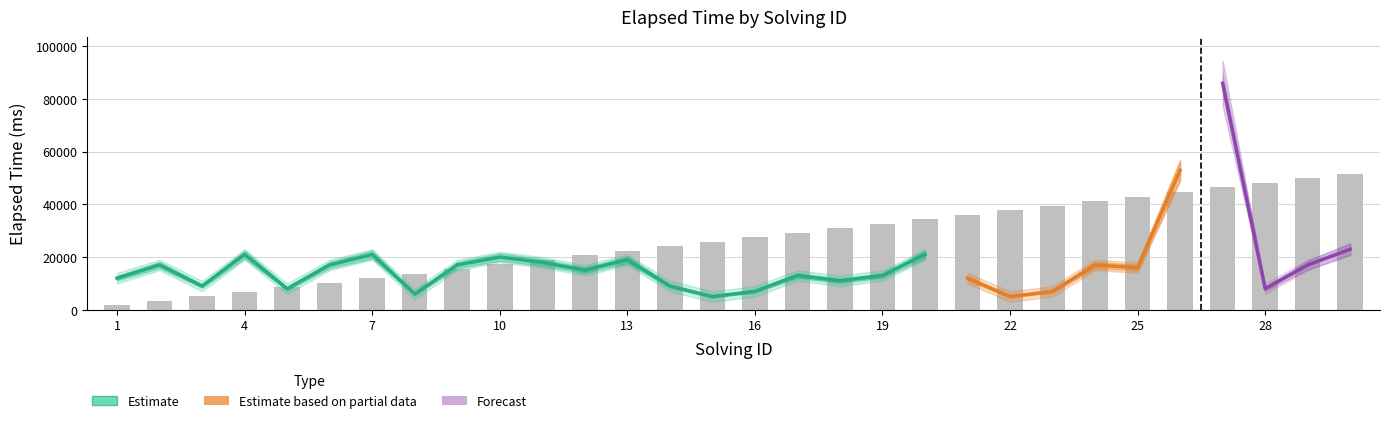

Where is elapsed_time nearest to the value 45500?

26